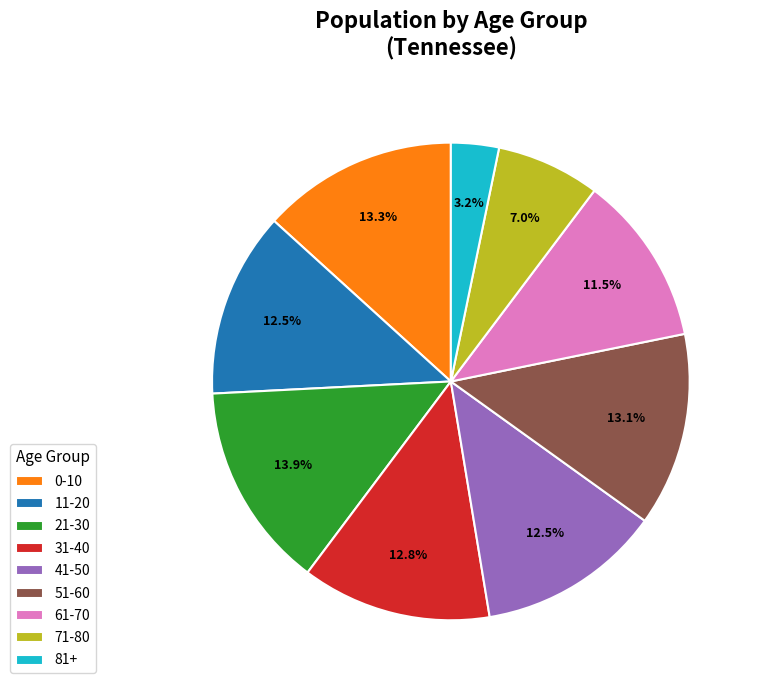

Combined, do 11-20 and 41-50 account for over 50%?

No